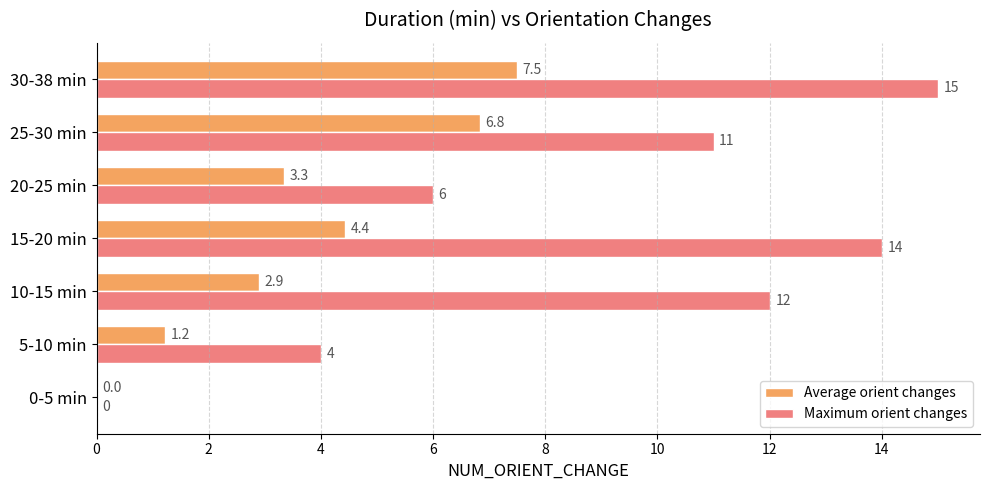

Which series has the largest total across all categories?

Maximum orient changes